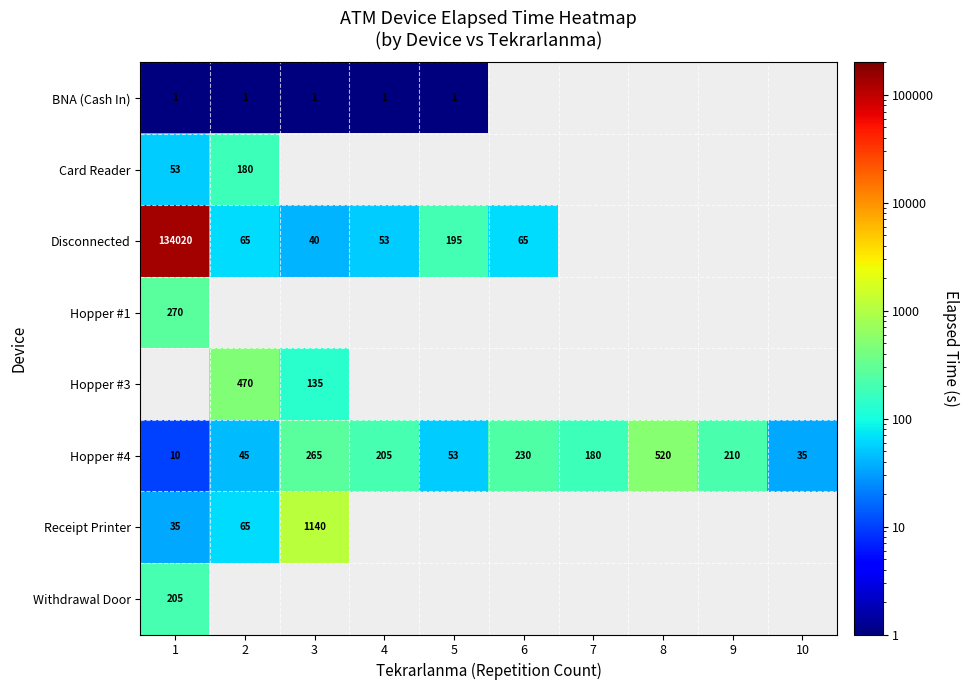

The Receipt Printer series shows 22 at 1. True or false?

False